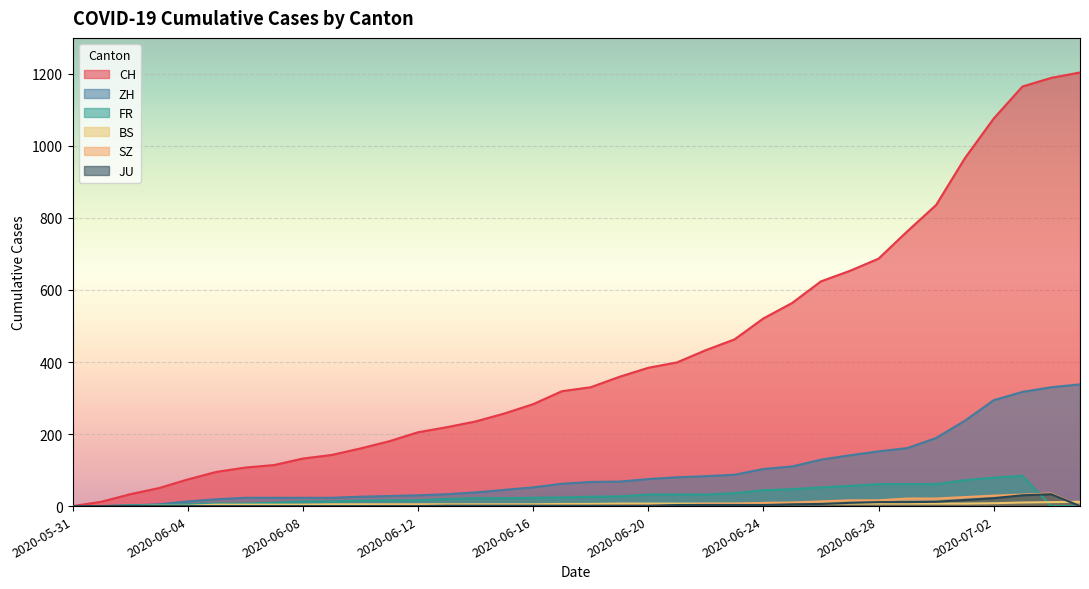

True or false: ZH and JU cross at least once.

False